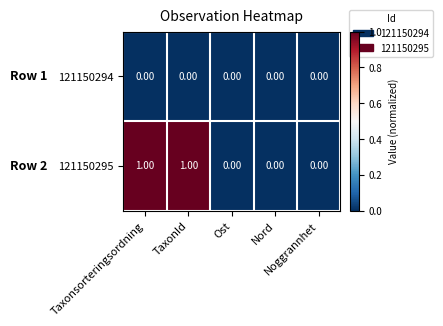

Rank the series by their average value, from highest to lowest.

121150295, 121150294